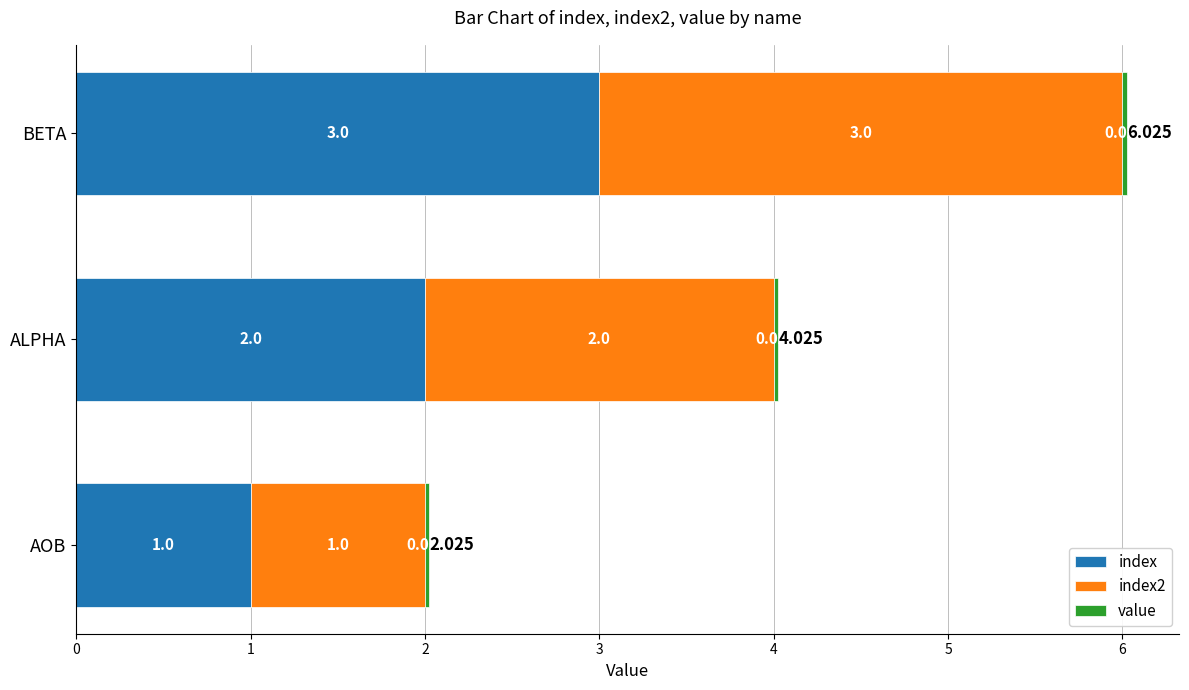

At which label does index reach its minimum?

AOB